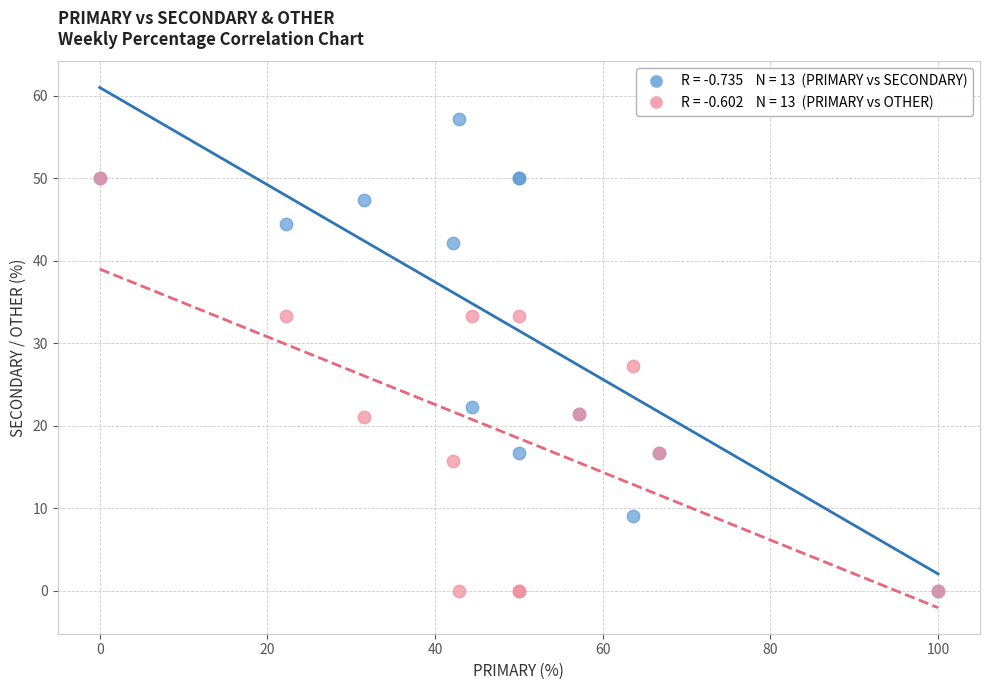

Across all series, what Y value is closest to 28?

27.3